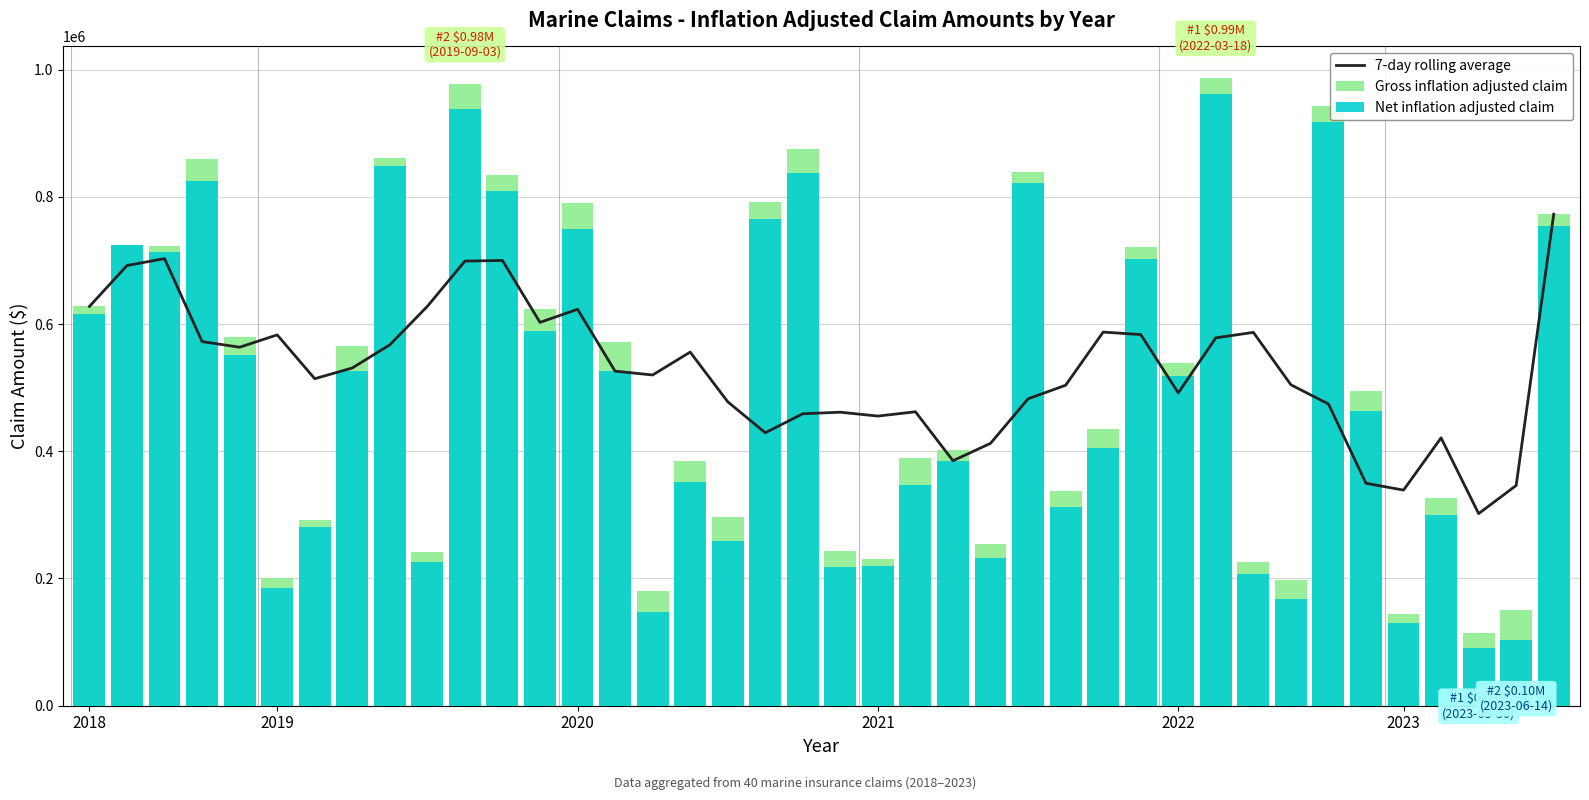

What is the total value across all series at 11?

2343383.7